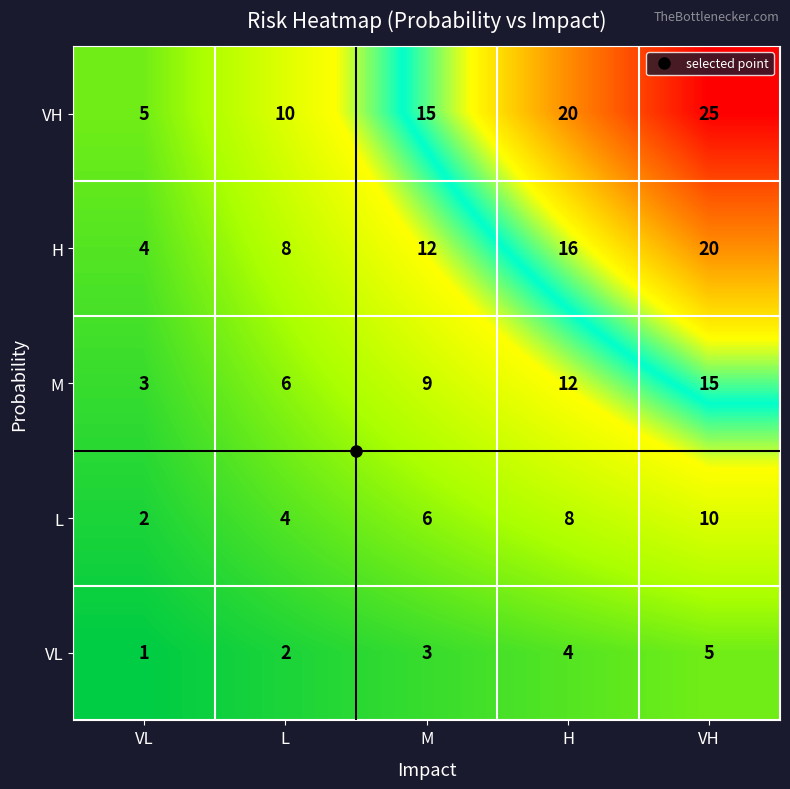

Which series changed the most between VL and M?

VH